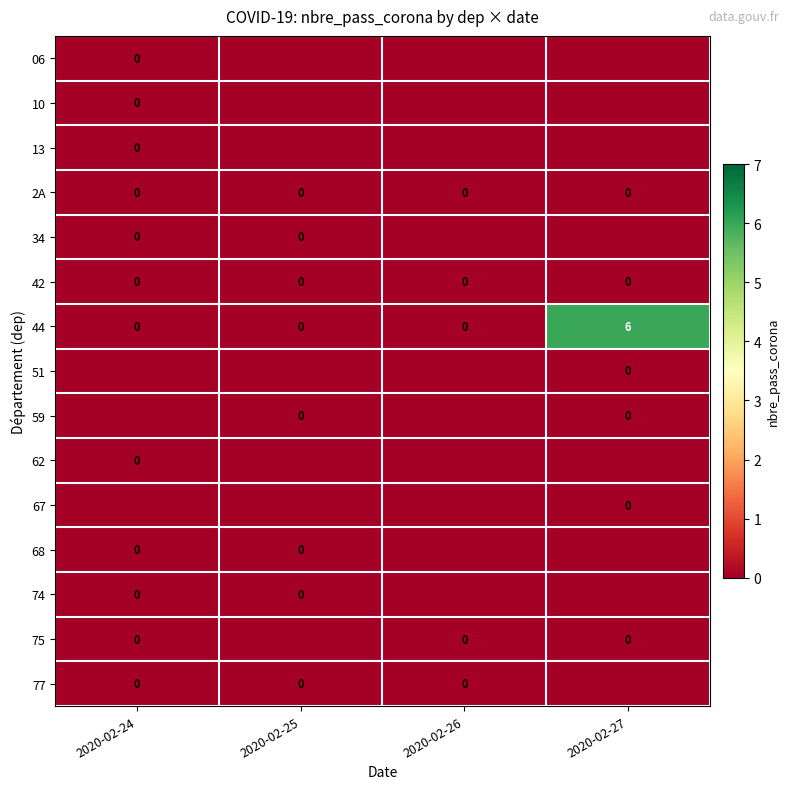

True or false: 2A has a value of 0 at 2020-02-24.

True